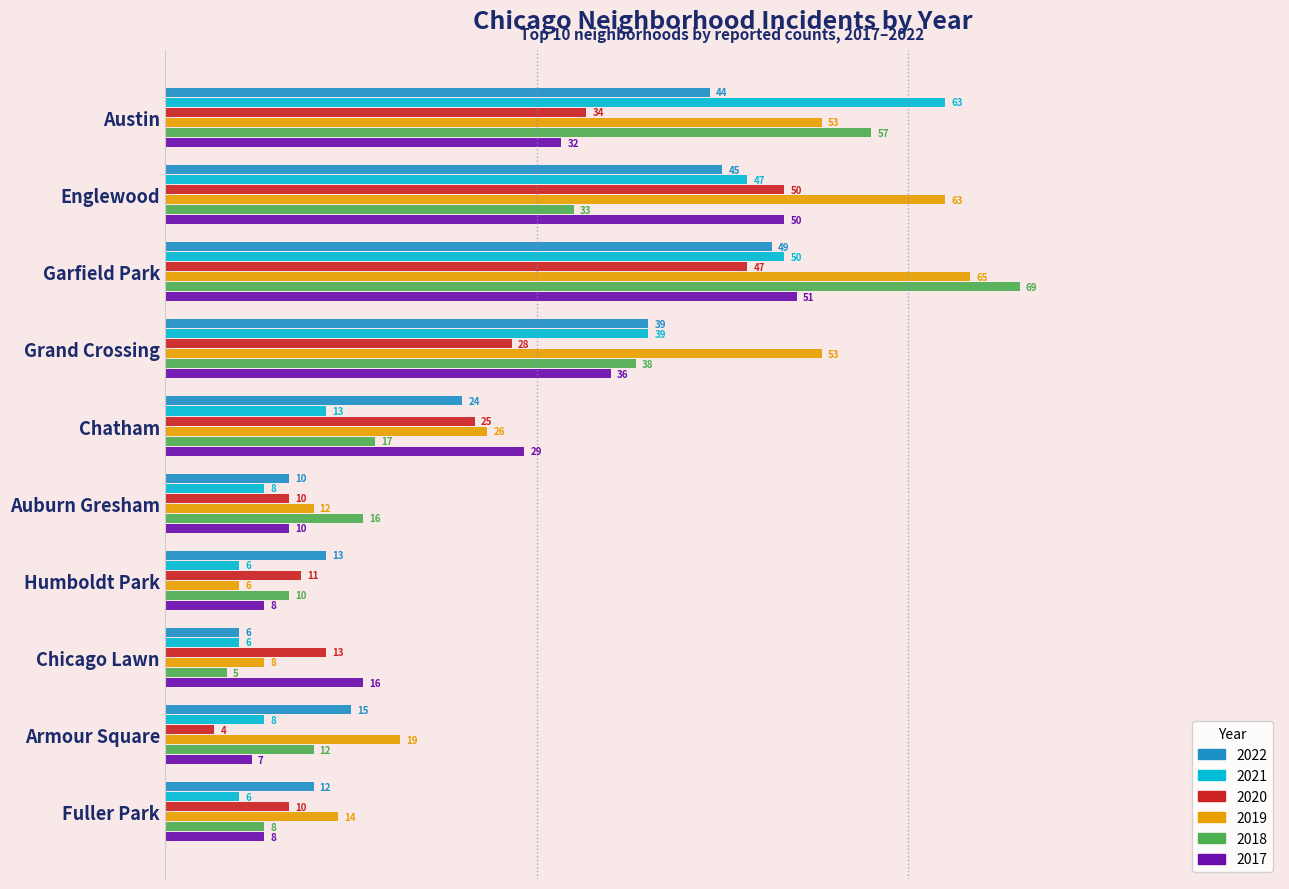

Which series changed the most between Garfield Park and Chatham?

2018